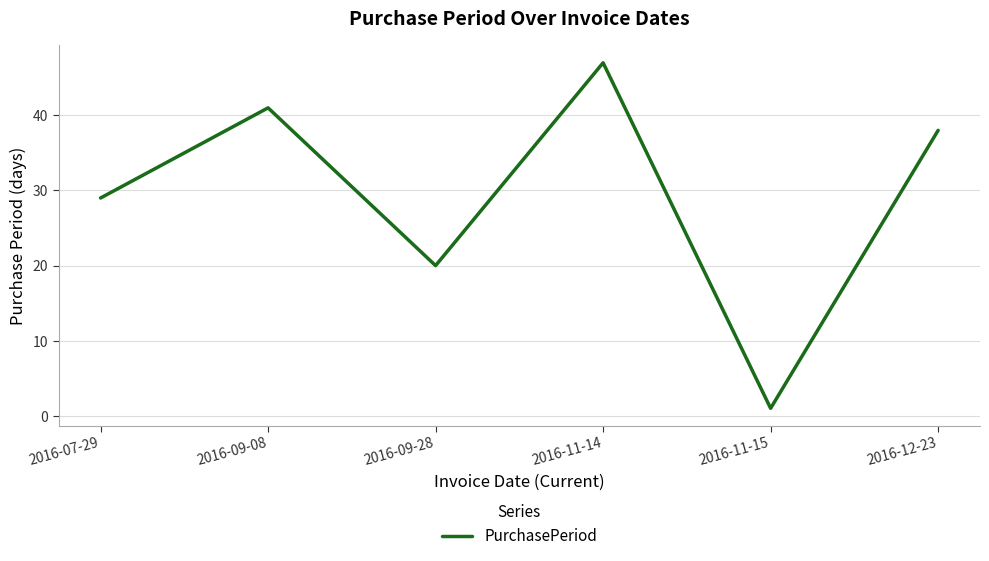

Between 2016-11-14 and 2016-09-28, which is larger?

2016-11-14